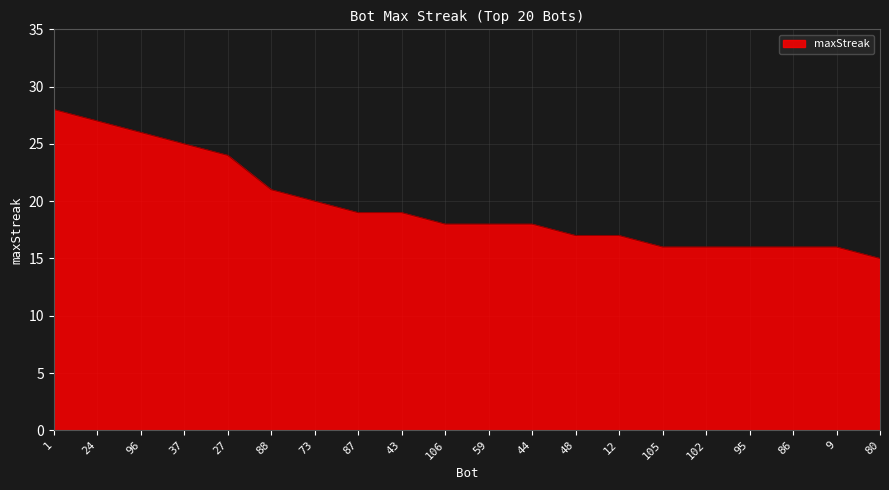

What position from the left is 87?

8